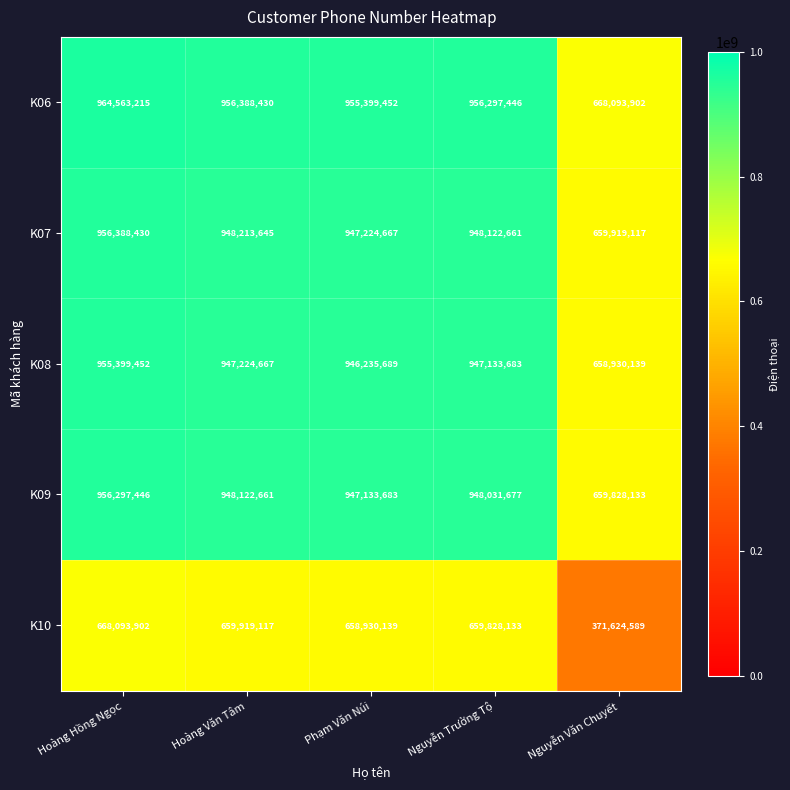

Reading right to left, list all the values displayed in this chart.

K06: Nguyễn Văn Chuyết=668093902	Nguyễn Trường Tộ=956297446	Phạm Văn Núi=955399452	Hoàng Văn Tâm=956388430	Hoàng Hồng Ngọc=964563215
K07: Nguyễn Văn Chuyết=659919117	Nguyễn Trường Tộ=948122661	Phạm Văn Núi=947224667	Hoàng Văn Tâm=948213645	Hoàng Hồng Ngọc=956388430
K08: Nguyễn Văn Chuyết=658930139	Nguyễn Trường Tộ=947133683	Phạm Văn Núi=946235689	Hoàng Văn Tâm=947224667	Hoàng Hồng Ngọc=955399452
K09: Nguyễn Văn Chuyết=659828133	Nguyễn Trường Tộ=948031677	Phạm Văn Núi=947133683	Hoàng Văn Tâm=948122661	Hoàng Hồng Ngọc=956297446
K10: Nguyễn Văn Chuyết=371624589	Nguyễn Trường Tộ=659828133	Phạm Văn Núi=658930139	Hoàng Văn Tâm=659919117	Hoàng Hồng Ngọc=668093902